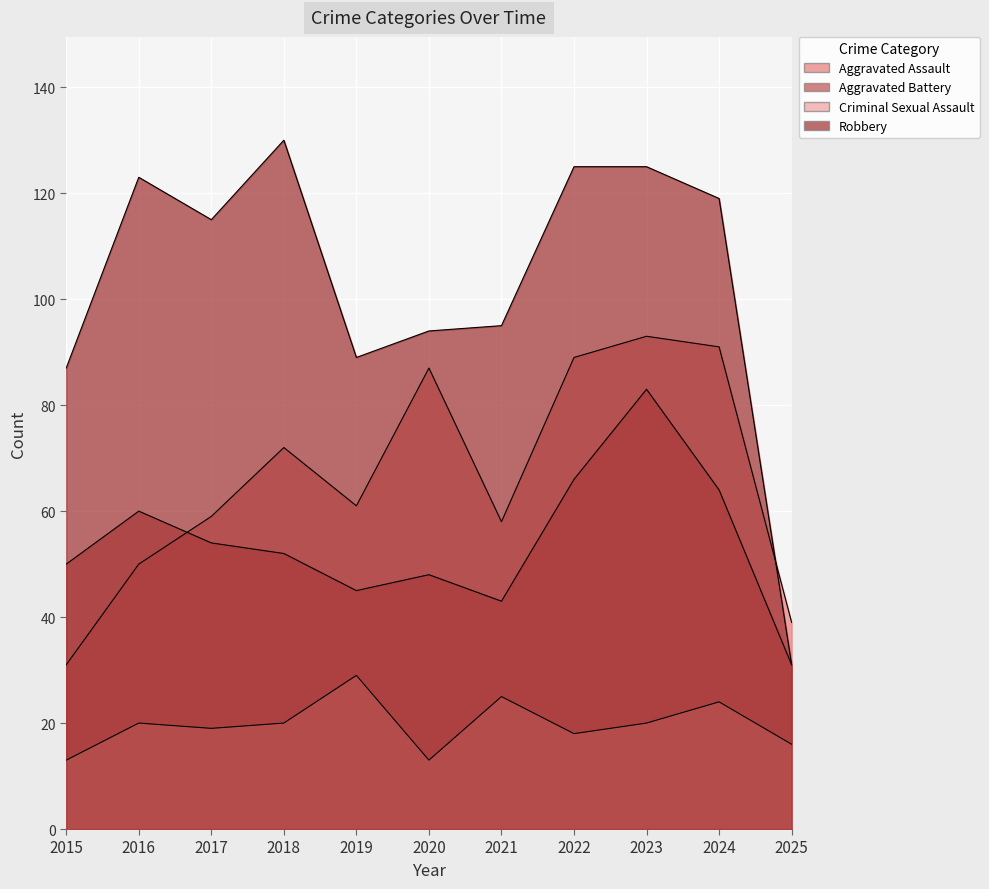

The value of Criminal Sexual Assault at 2020 is 23. True or false?

False